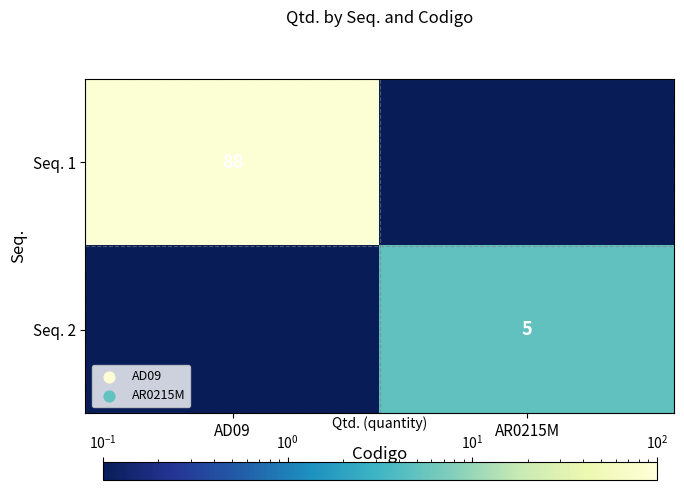

Is it true that Seq. 2 equals 5.0 at AR0215M?

True